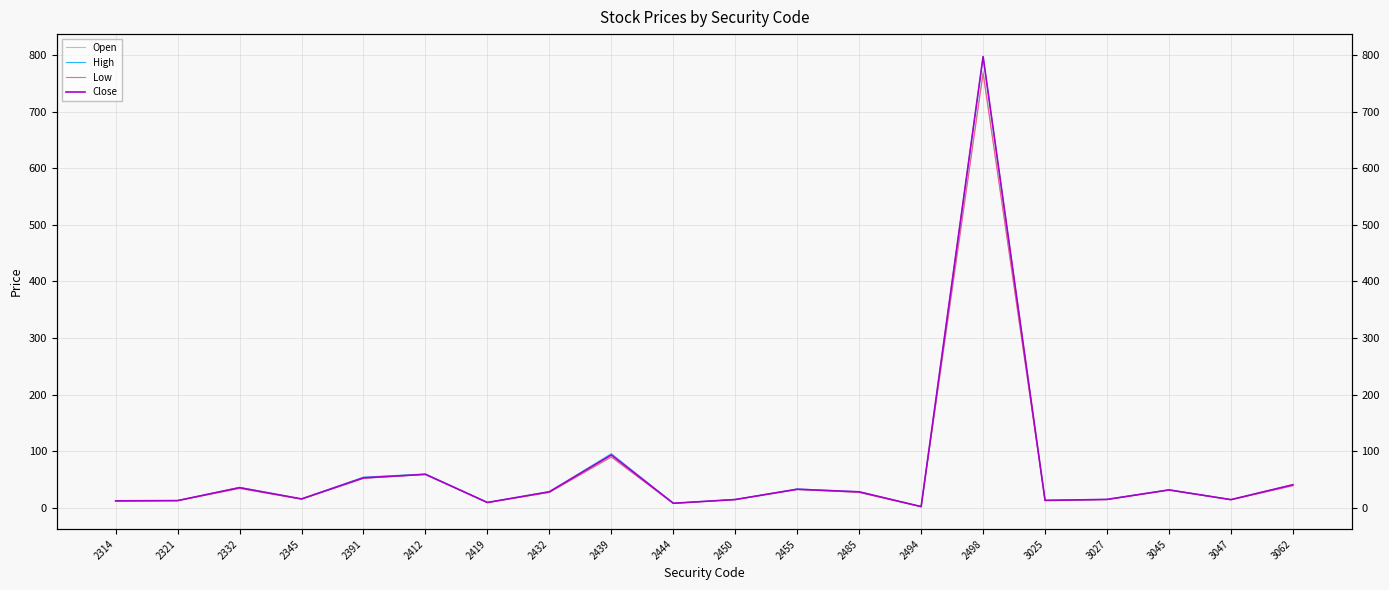

True or false: High and Low cross at least once.

False